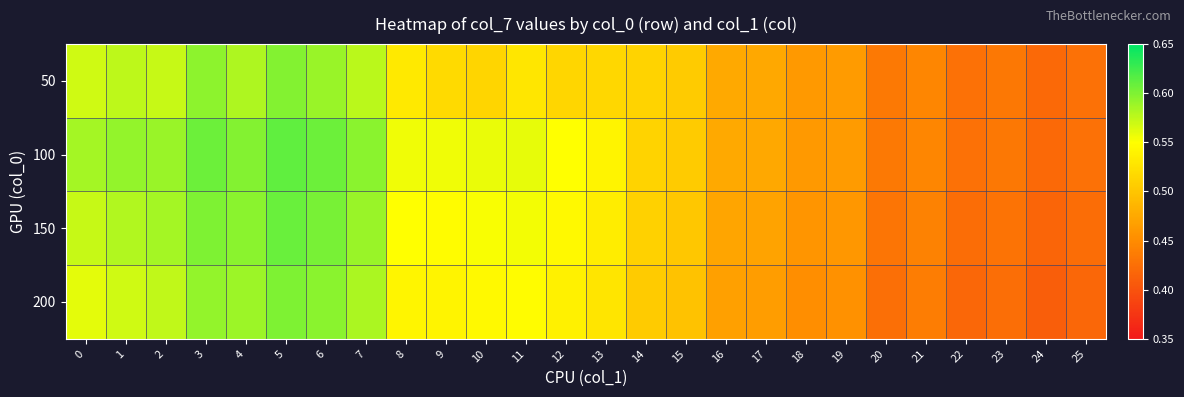

Reading left to right, list all the values displayed in this chart.

50: 0=0.6	1=0.6	2=0.6	3=0.6	4=0.6	5=0.6	6=0.6	7=0.6	8=0.5	9=0.5	10=0.5	11=0.5	12=0.5	13=0.5	14=0.5	15=0.5	16=0.5	17=0.5	18=0.5	19=0.5	20=0.4	21=0.4	22=0.4	23=0.4	24=0.4	25=0.4
100: 0=0.6	1=0.6	2=0.6	3=0.6	4=0.6	5=0.6	6=0.6	7=0.6	8=0.6	9=0.6	10=0.6	11=0.6	12=0.6	13=0.5	14=0.5	15=0.5	16=0.5	17=0.5	18=0.5	19=0.5	20=0.4	21=0.4	22=0.4	23=0.4	24=0.4	25=0.4
150: 0=0.6	1=0.6	2=0.6	3=0.6	4=0.6	5=0.6	6=0.6	7=0.6	8=0.6	9=0.5	10=0.6	11=0.6	12=0.5	13=0.5	14=0.5	15=0.5	16=0.5	17=0.5	18=0.5	19=0.5	20=0.4	21=0.4	22=0.4	23=0.4	24=0.4	25=0.4
200: 0=0.6	1=0.6	2=0.6	3=0.6	4=0.6	5=0.6	6=0.6	7=0.6	8=0.5	9=0.5	10=0.5	11=0.5	12=0.5	13=0.5	14=0.5	15=0.5	16=0.5	17=0.5	18=0.5	19=0.5	20=0.4	21=0.4	22=0.4	23=0.4	24=0.4	25=0.4